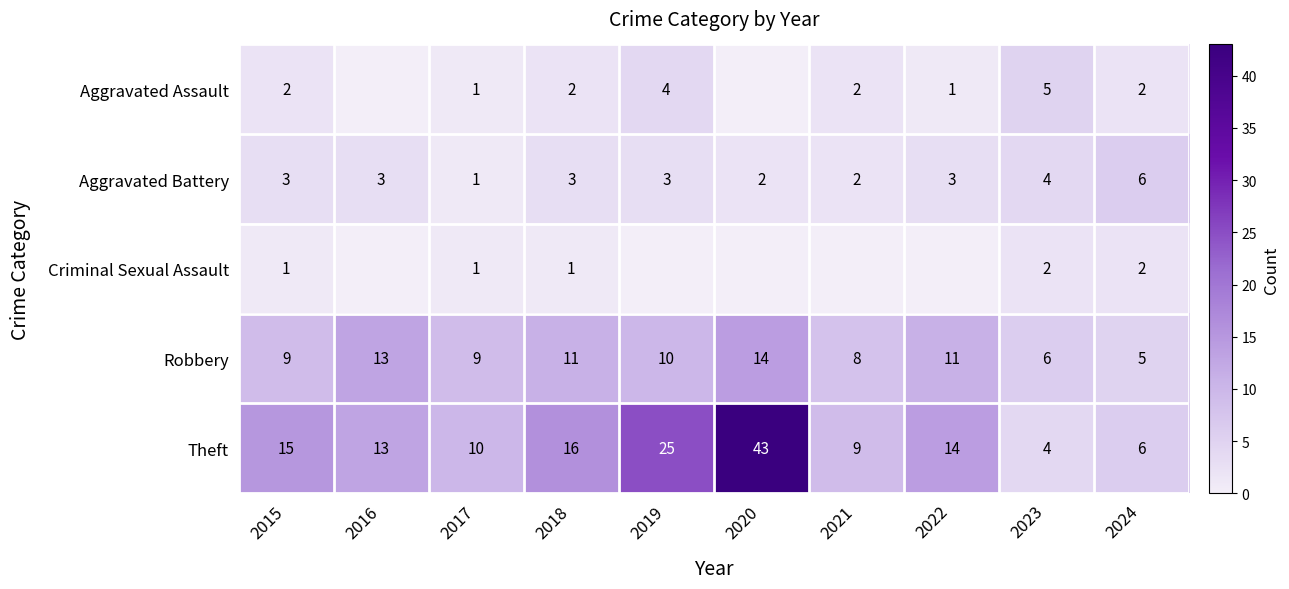

List the labels in order of Aggravated Battery value, largest first.

2024, 2023, 2015, 2016, 2018, 2019, 2022, 2020, 2021, 2017